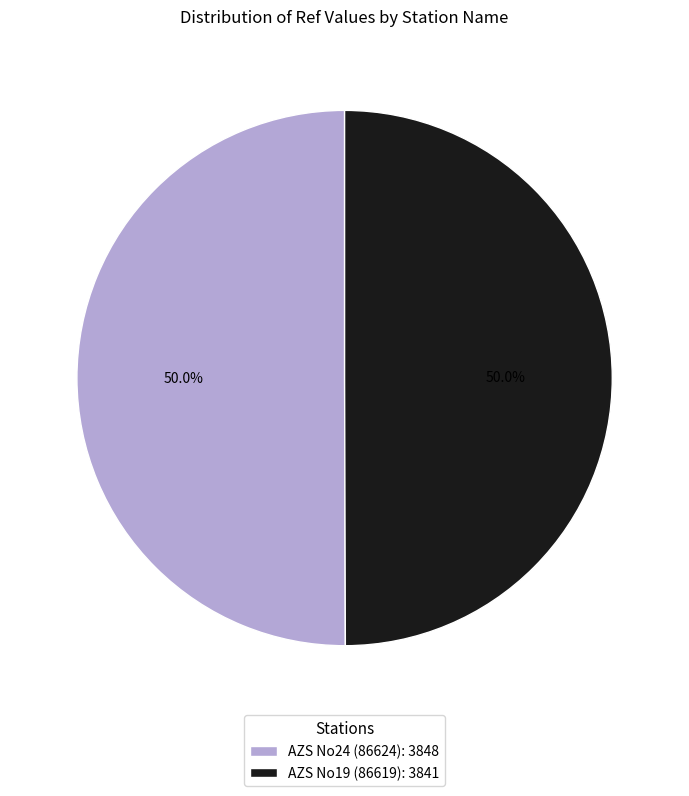

Approximately how many times larger is the value at AZS No19 (86619): 3841 compared to AZS No24 (86624): 3848?

1.0